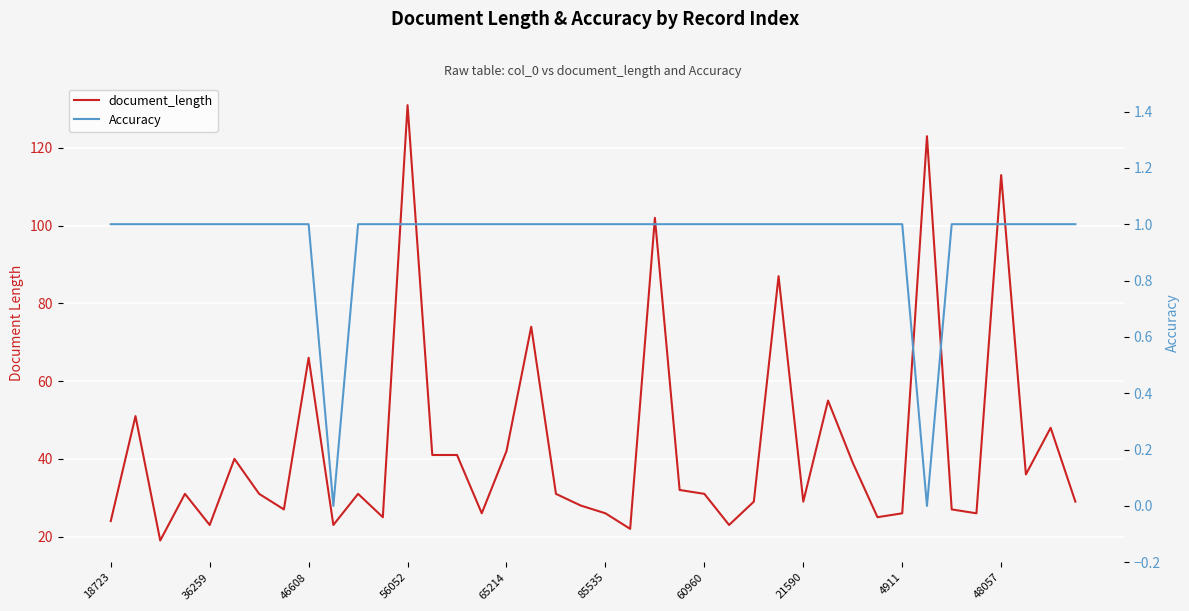

How many interior local valleys does the Accuracy series have?

2